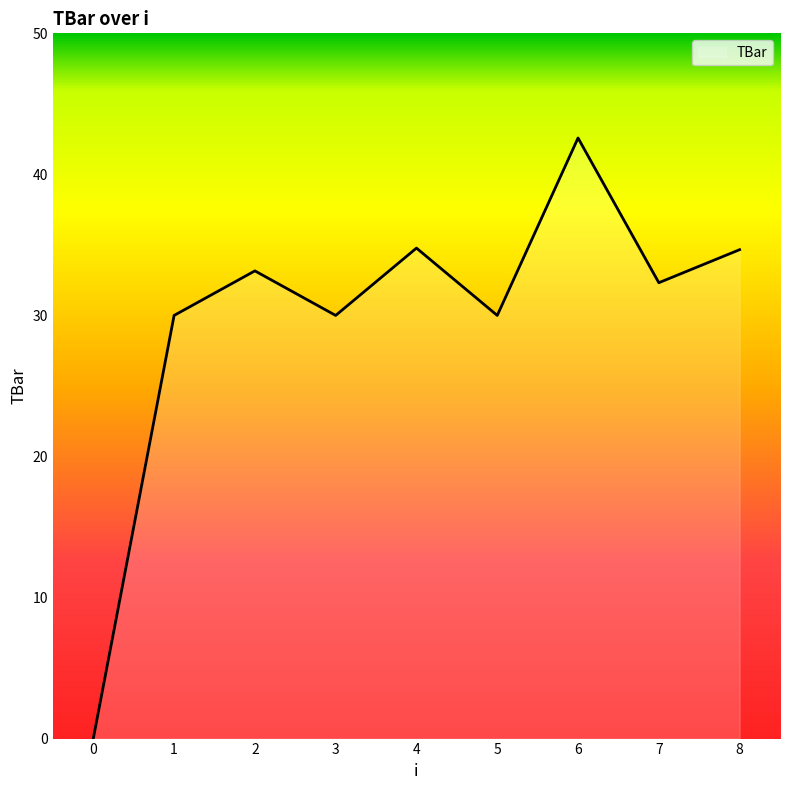

What is the change in value from 4 to 7?

-2.5